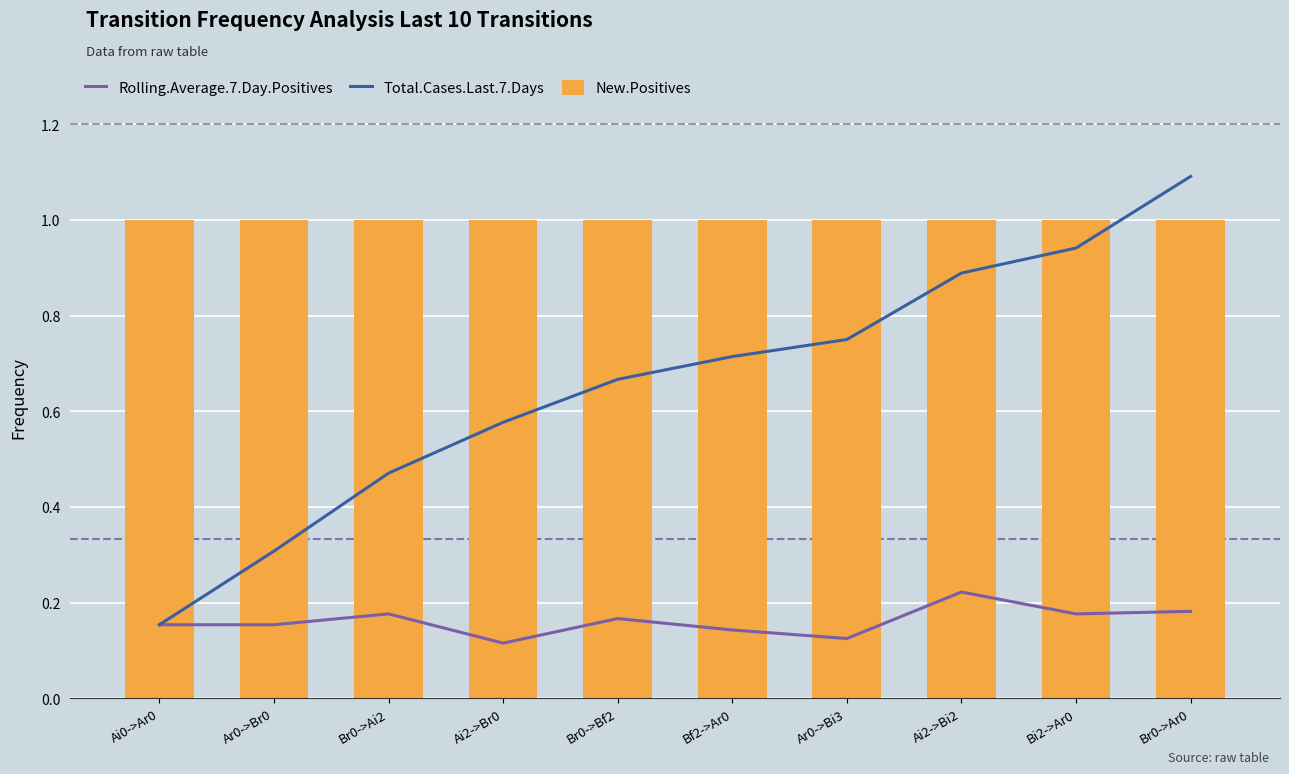

The New.Positives series shows 1.0 at Ar0->Bi3. True or false?

True